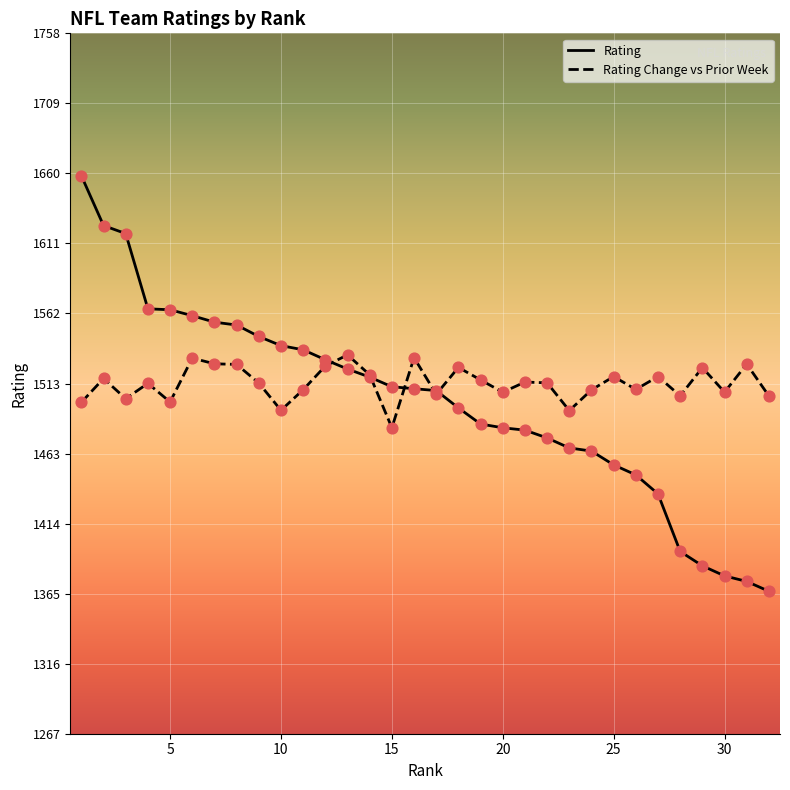

Which series has the largest total across all categories?

Rating Change vs Prior Week